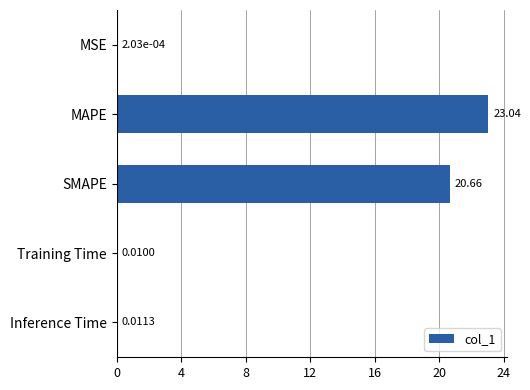

How many distinct data groups are displayed?

1